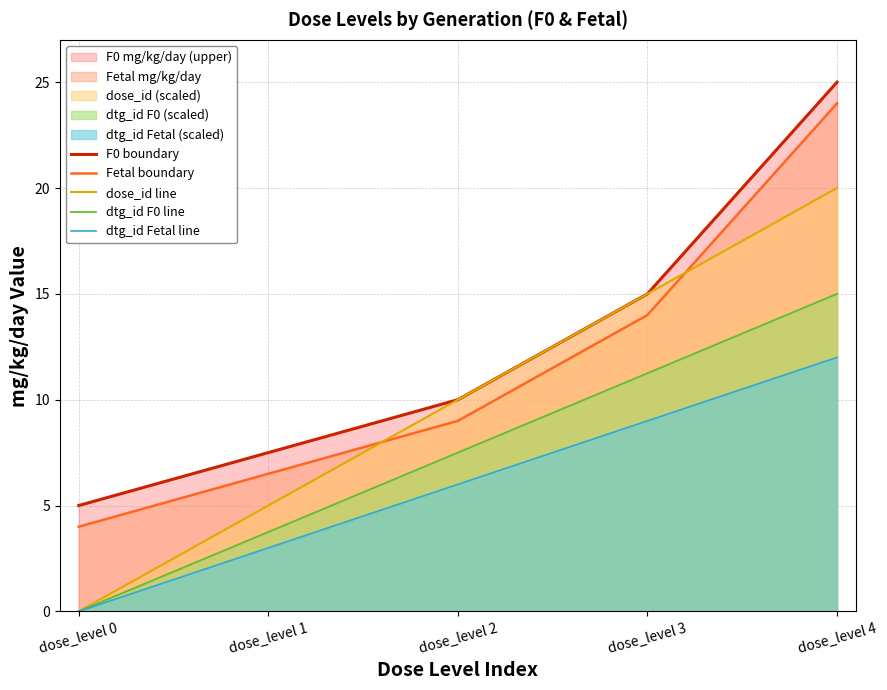

True or false: dose_id line has a value of 0.0 at dose_level 0.

True